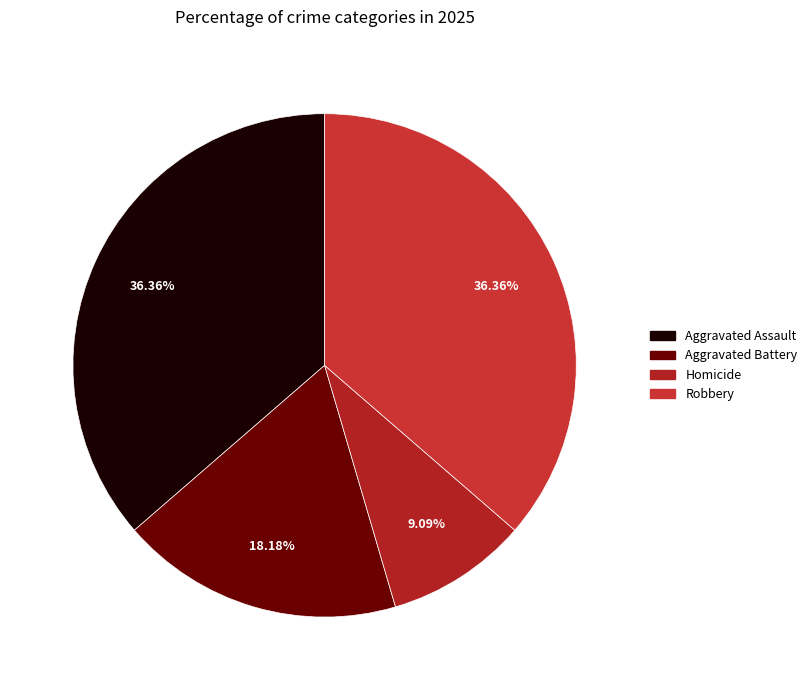

What is the total percentage of Homicide and Robbery?

45.5%